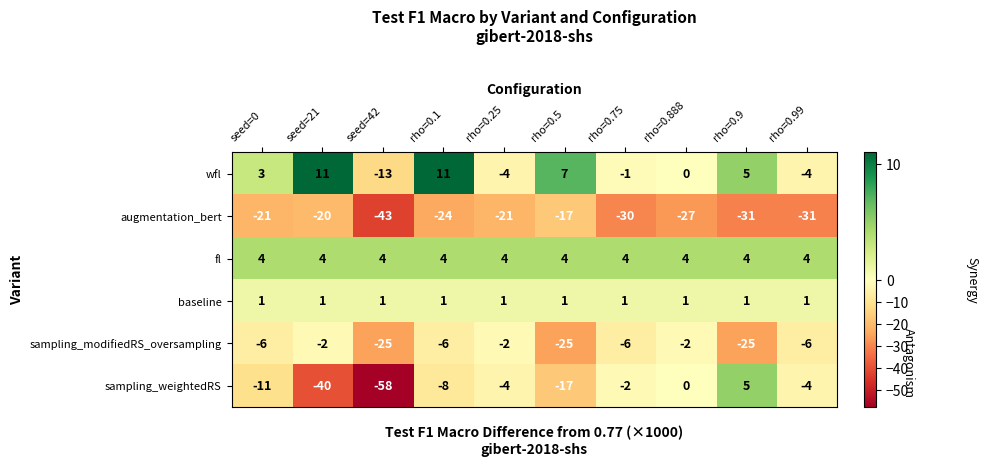

Is it true that baseline equals 1 at rho=0.99?

True